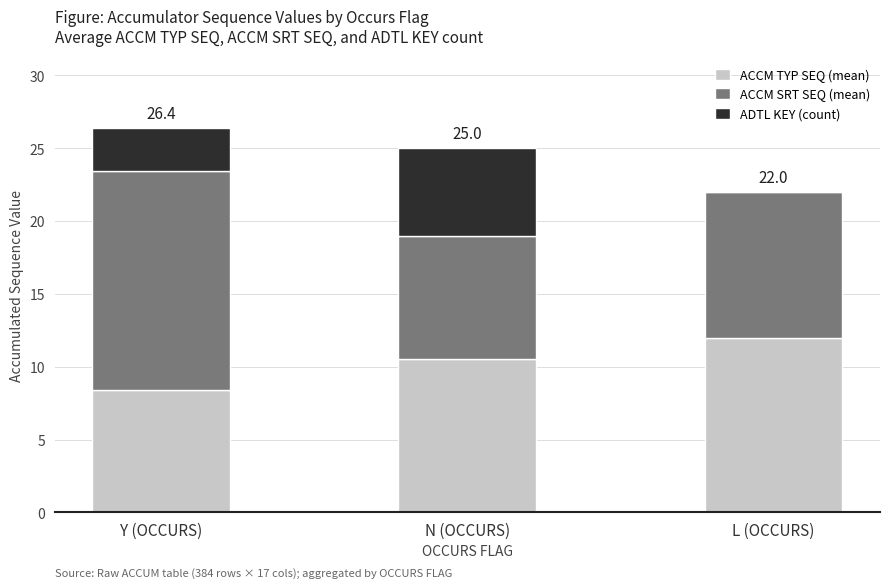

What is the total value across all series at L (OCCURS)?

22.0